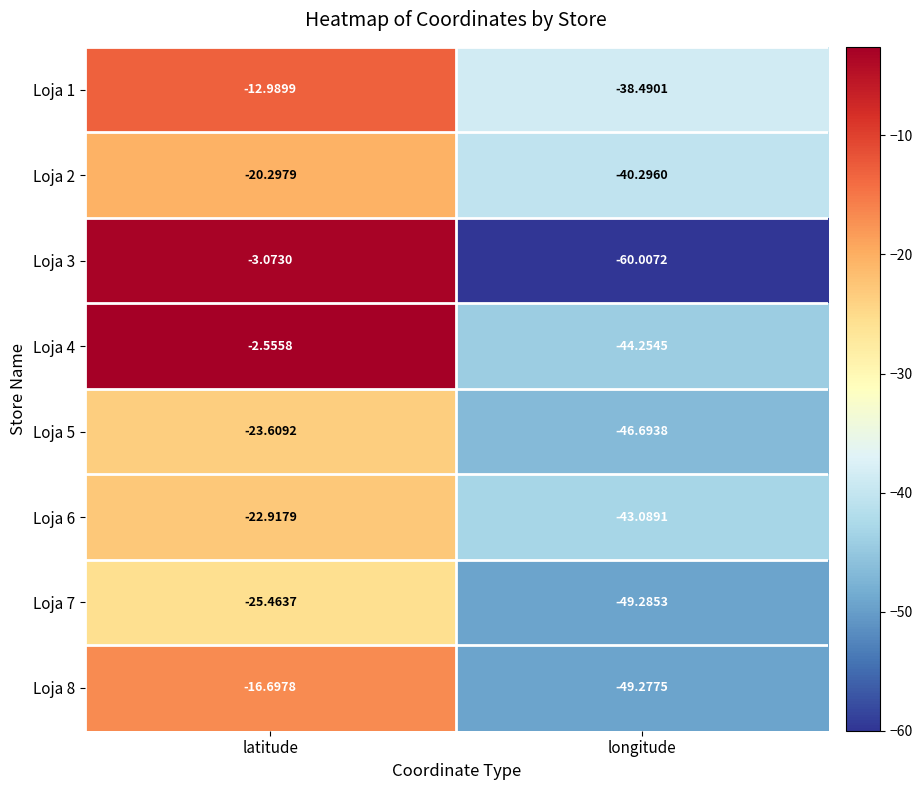

Which category has the lowest value in the Loja 6 series?

longitude